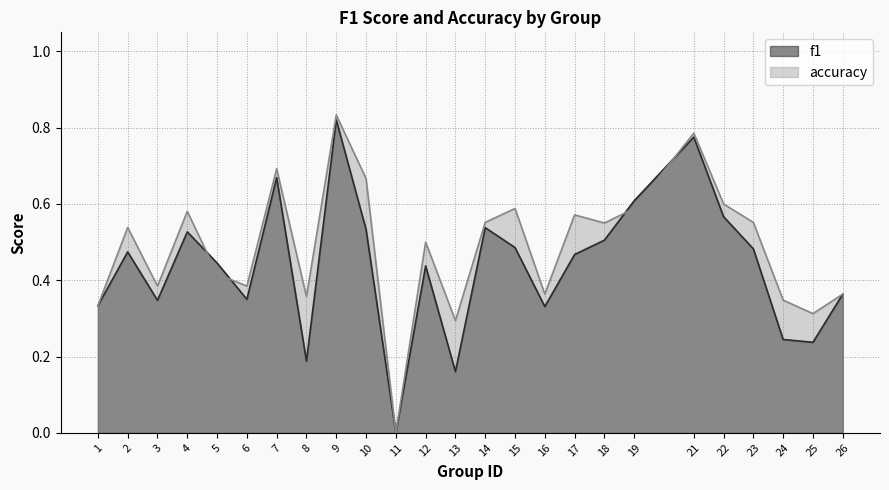

At which label is f1 closest to 0?

11